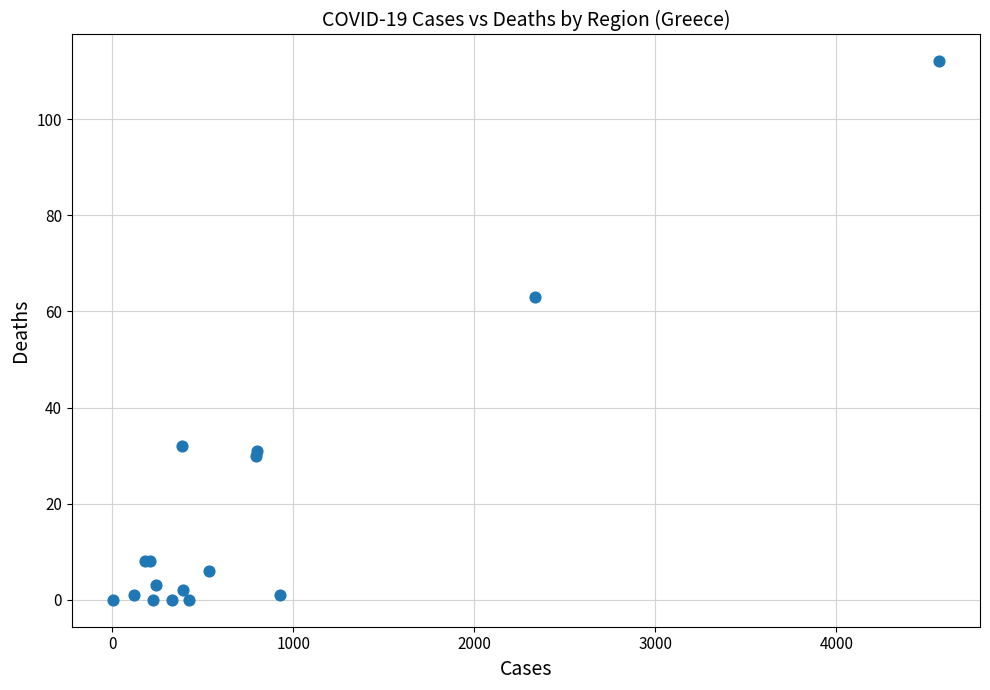

What Y value in the scatter plot is closest to 56?

63